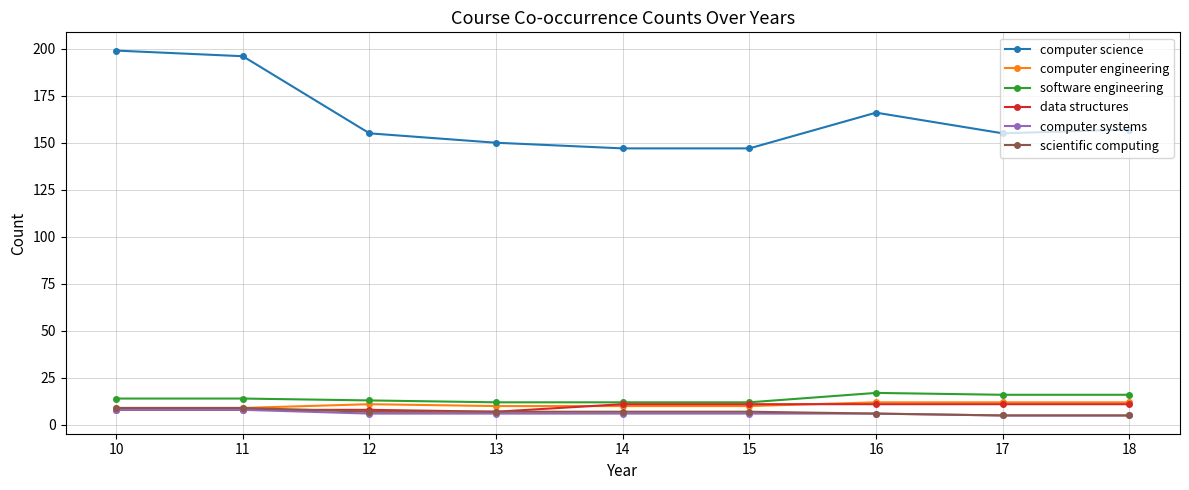

Which series has the largest range (max minus min)?

computer science